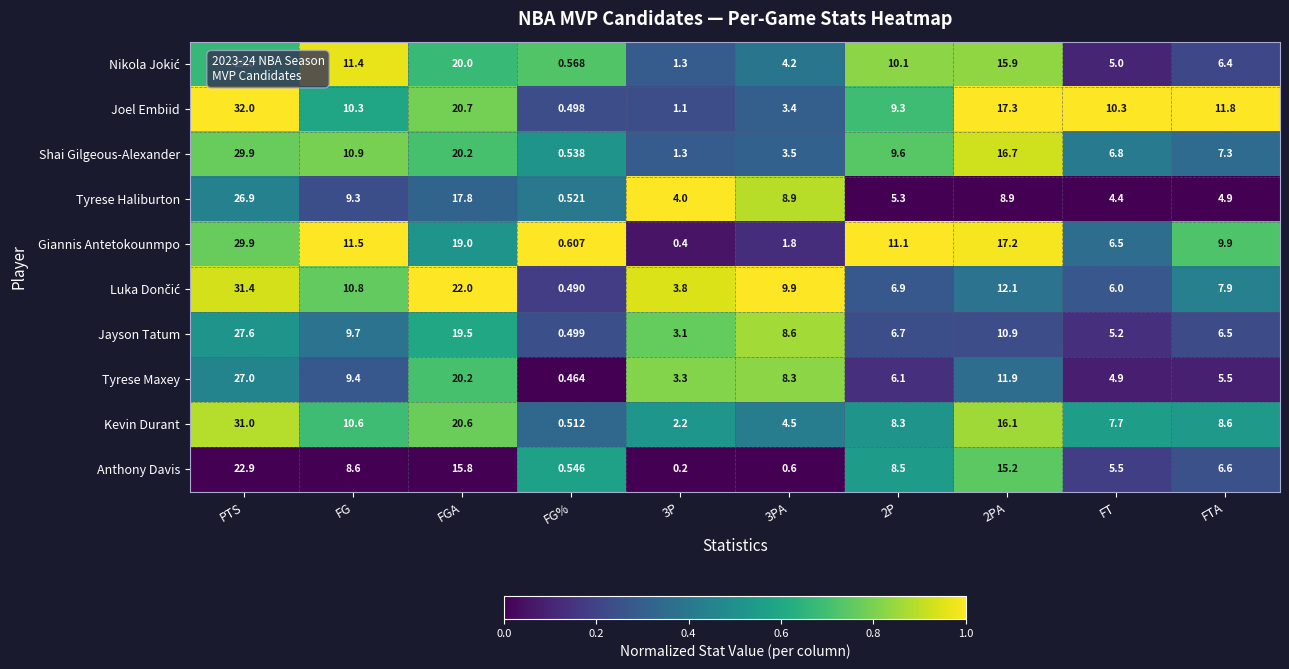

At which label does Tyrese Maxey reach its peak?

PTS